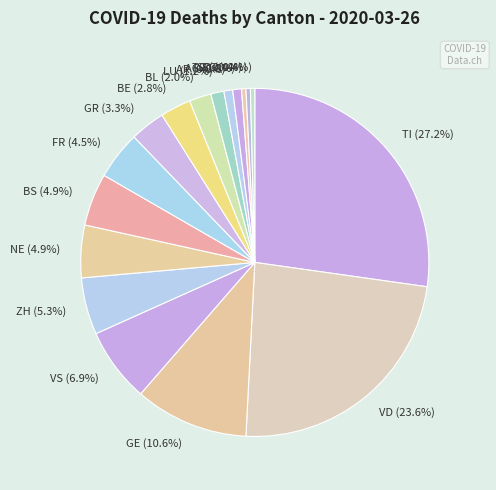

Which slice is the largest?

TI (27.2%)